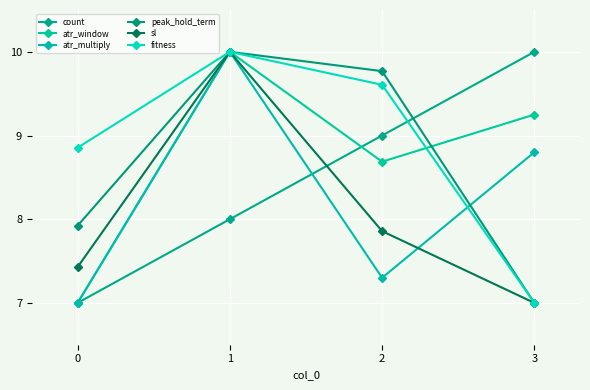

True or false: atr_window has a value of 15.3 at 1.

False